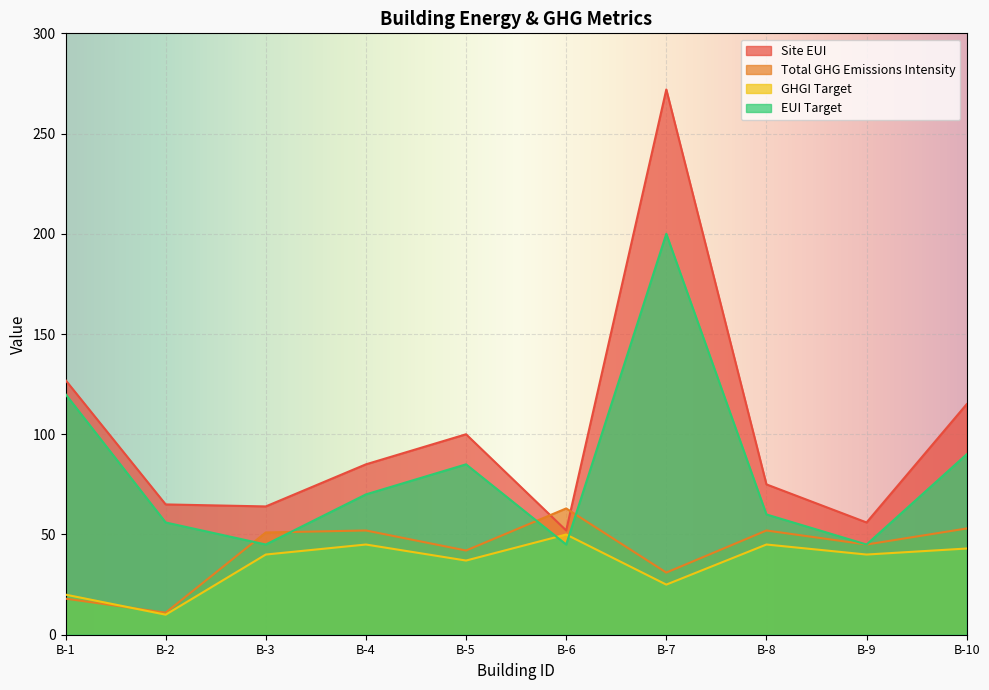

True or false: GHGI Target and Site EUI cross at least once.

False